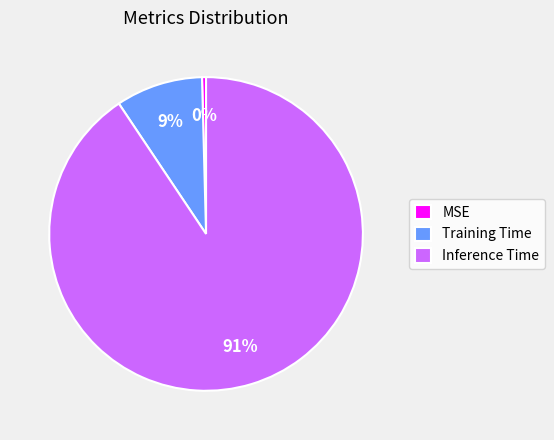

How many segments does this pie chart have?

3